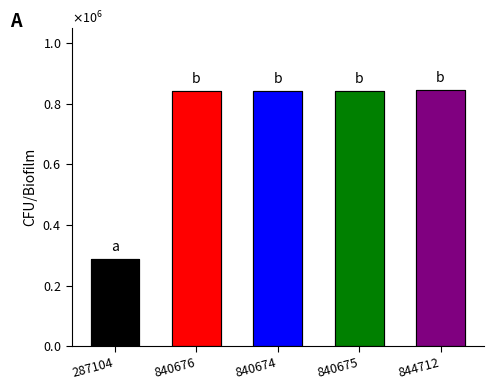

True or false: the data shows 1133140 at 844712.

False